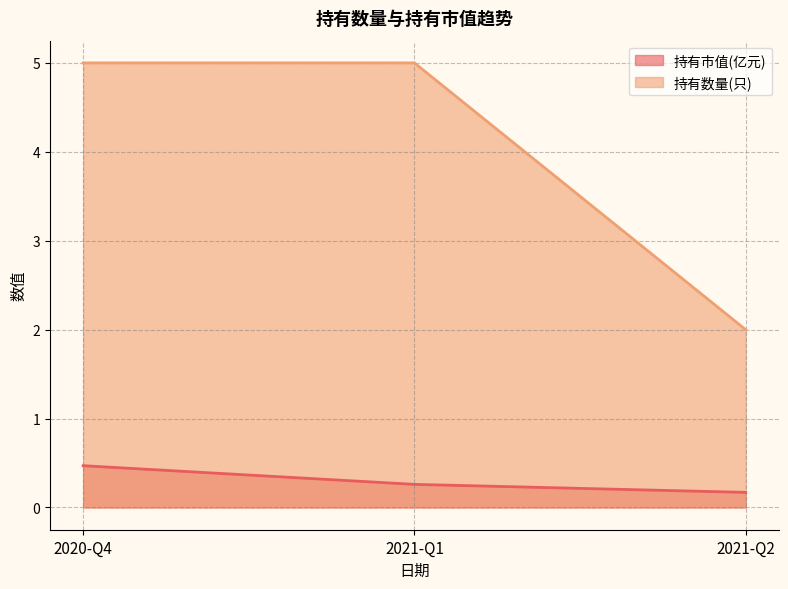

Count the number of data series in this chart.

2